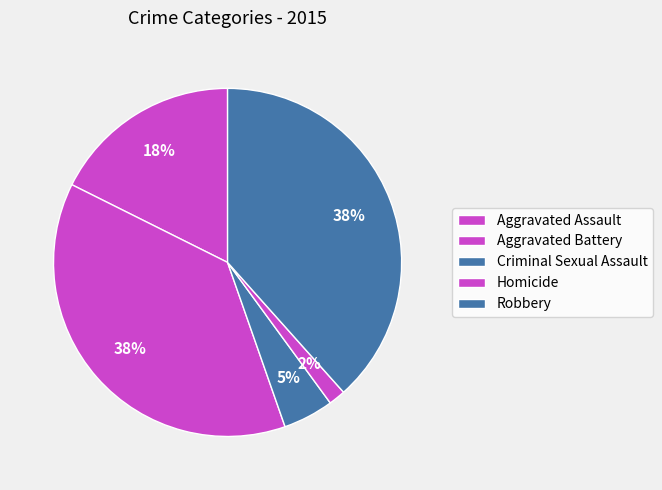

Which has a higher value, Robbery or Aggravated Battery?

Robbery